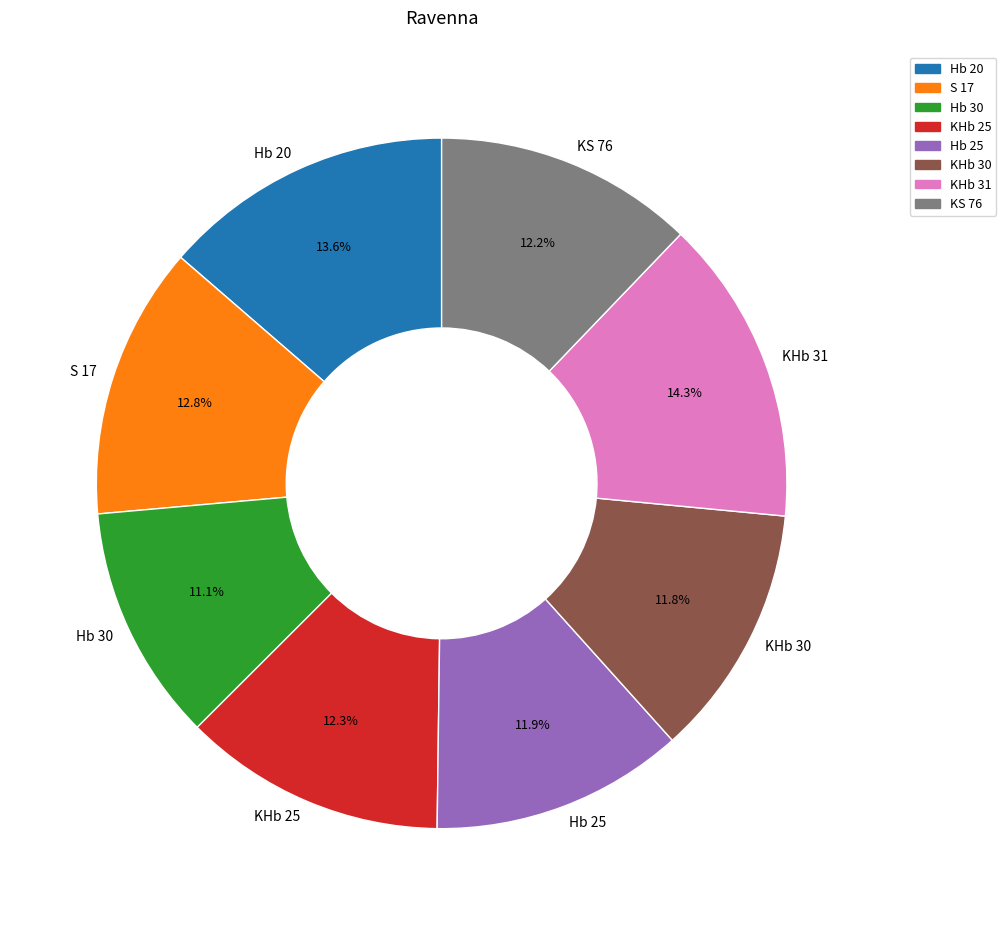

Combined, what portion of the pie is Hb 25 and KHb 25?

24.2%